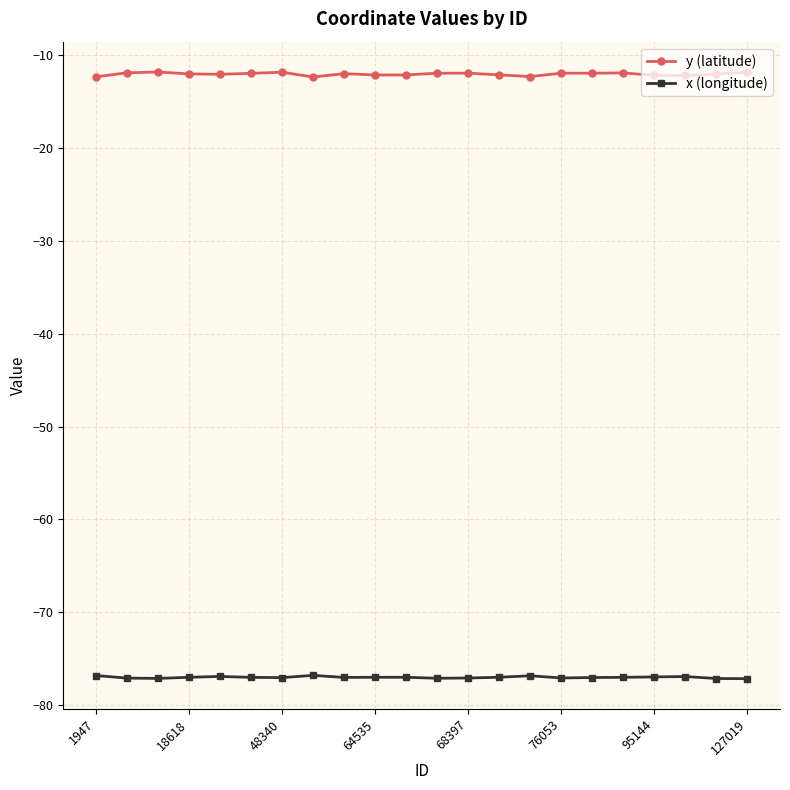

How many series are shown in this chart?

2